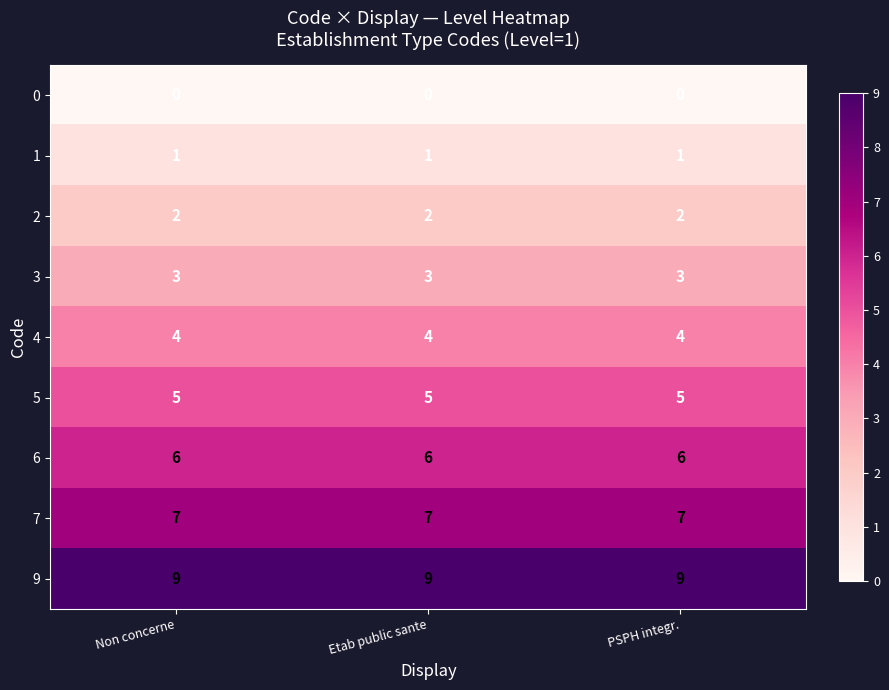

What is the highest value of the 6 series?

6